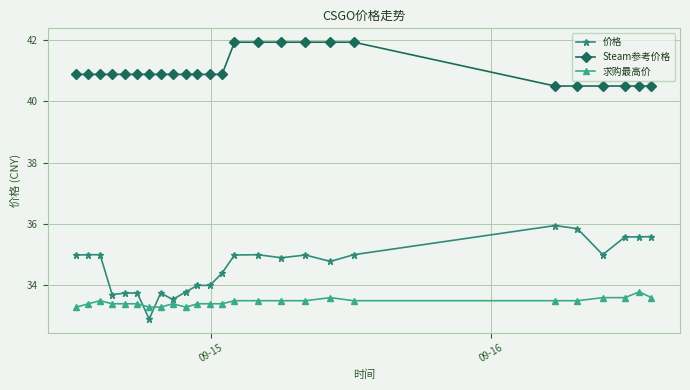

Does the chart display data point markers on the line(s)?

Yes